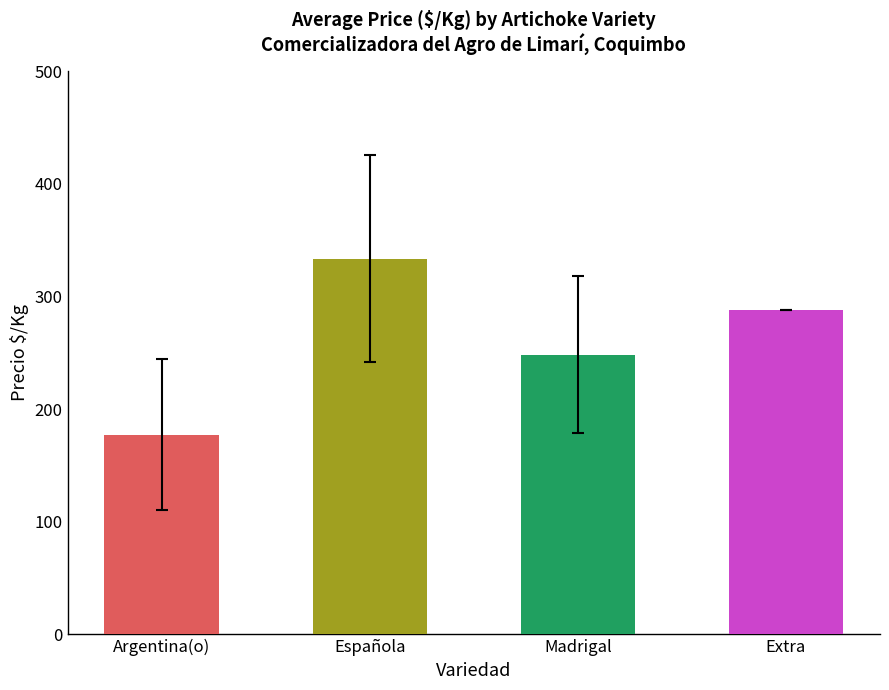

How many series are shown in this chart?

1